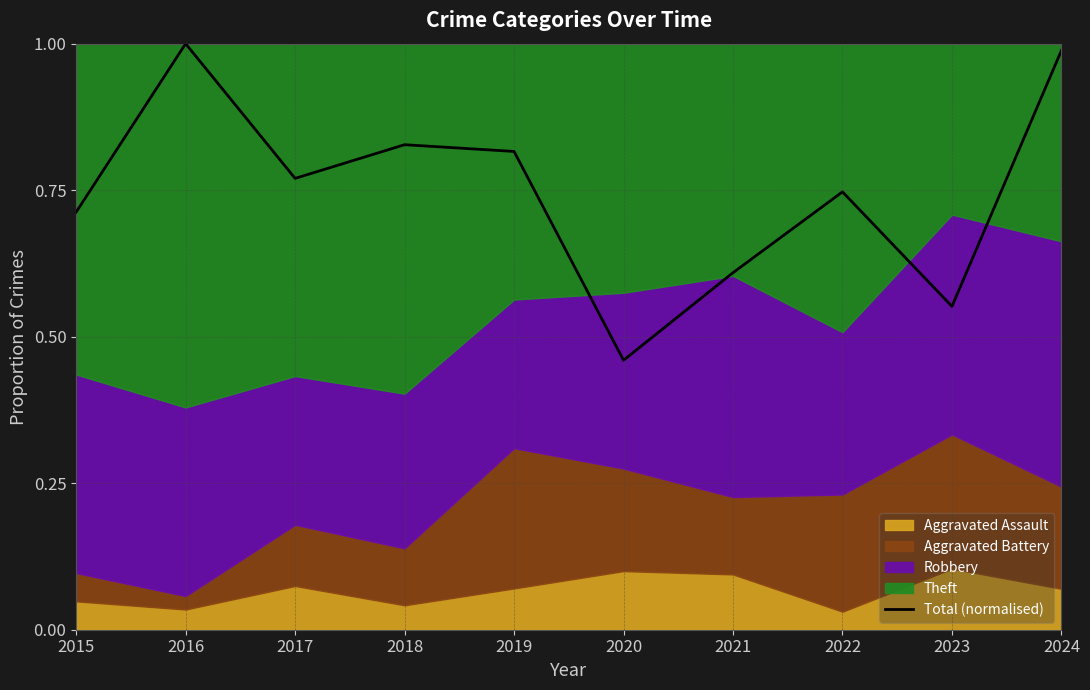

The value at 2015 is 0.9. True or false?

False